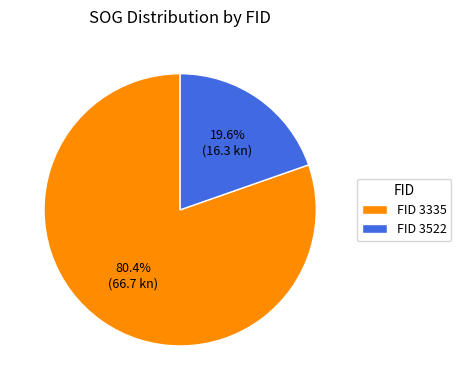

How many slices are in this pie chart?

2